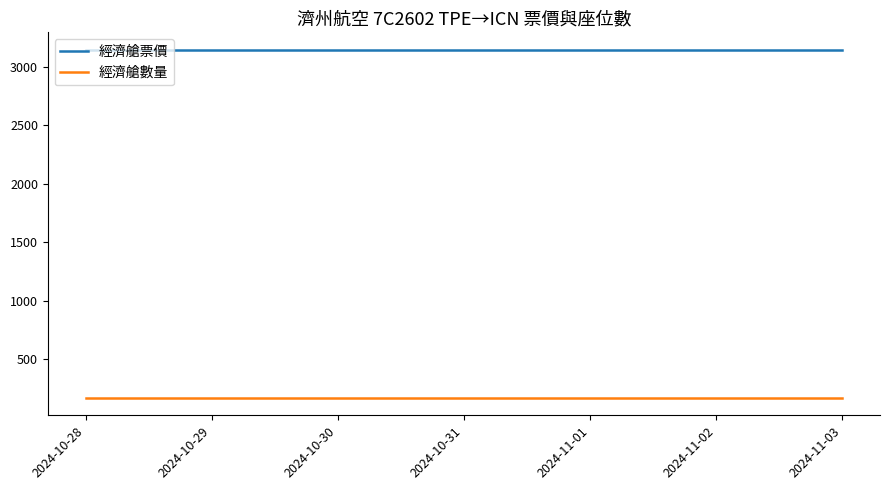

What value does the 經濟艙數量 series have at 2024-10-28?

172